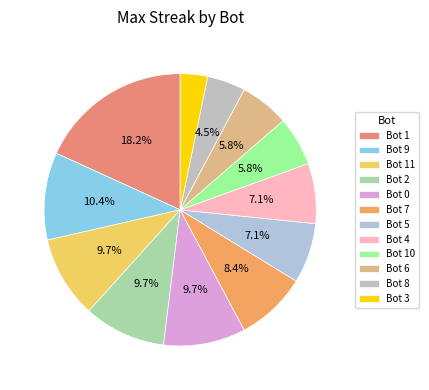

Which category has the smallest portion of the pie?

Bot 3